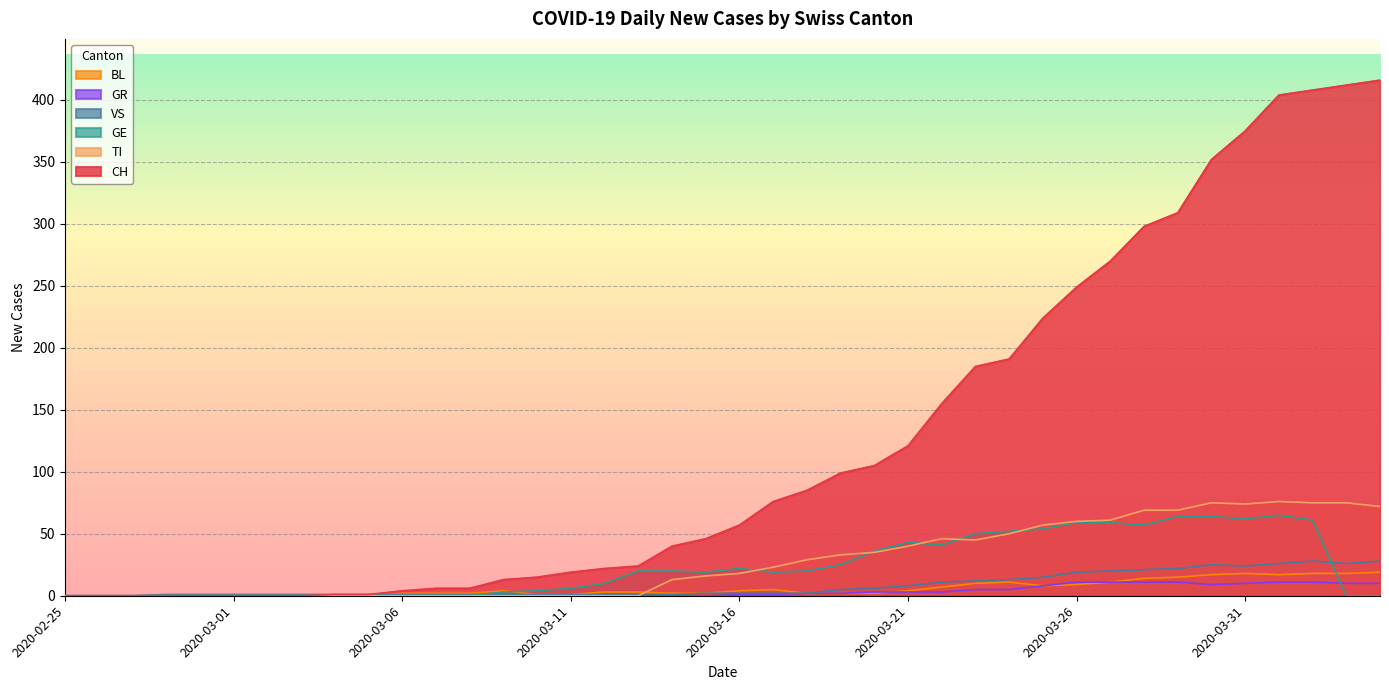

What is the highest value of the GE series?

65